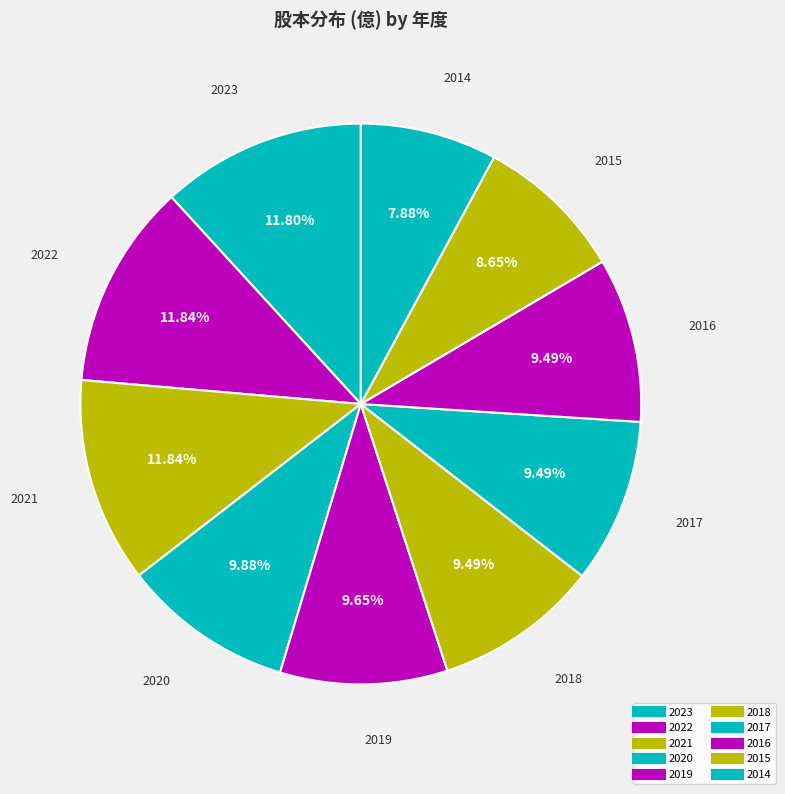

To the nearest percent, what portion does 2018 represent?

9%